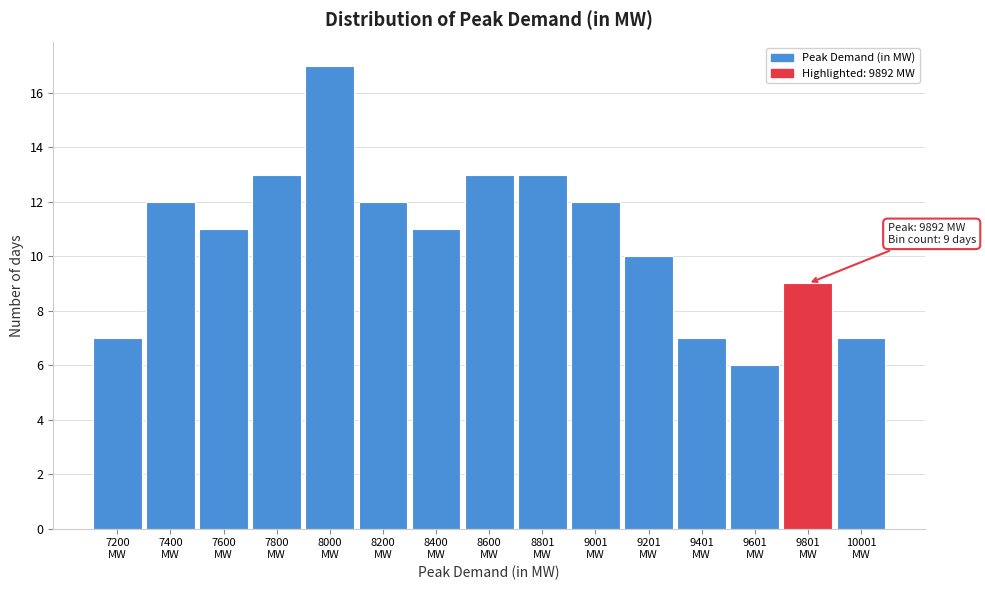

Reading right to left, what are all the values shown in this chart?

7	9	6	7	10	12	13	13	11	12	17	13	11	12	7